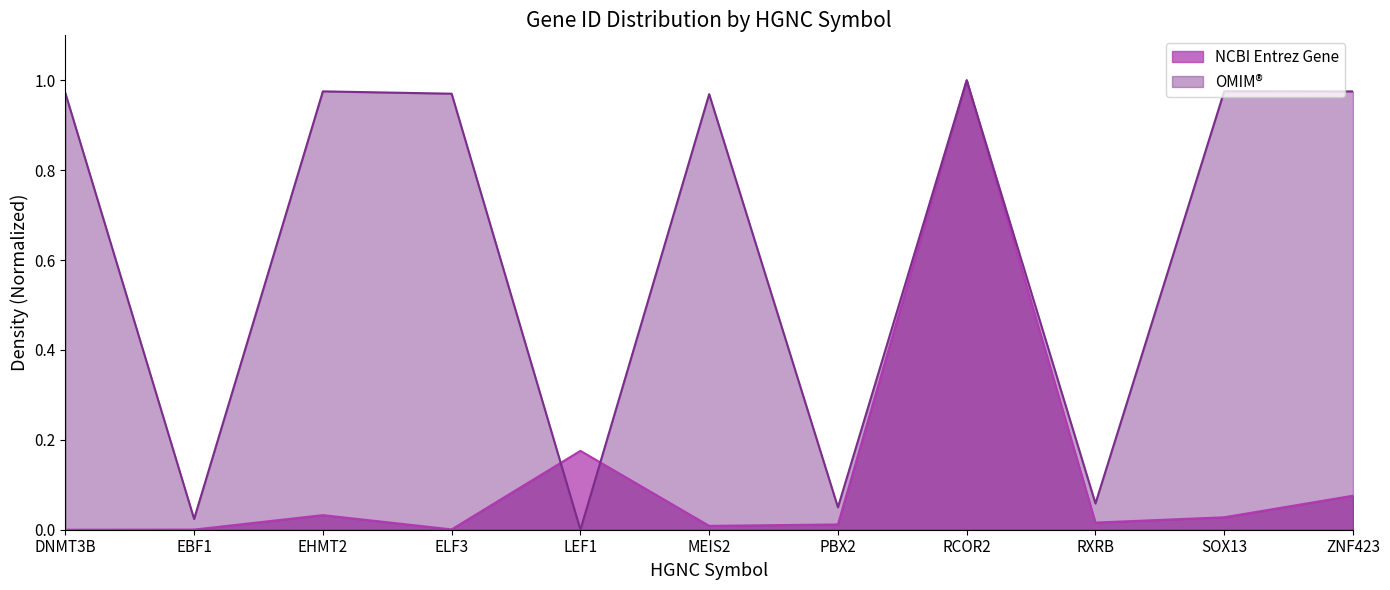

Is it true that OMIM® equals 0.0 at RXRB?

False